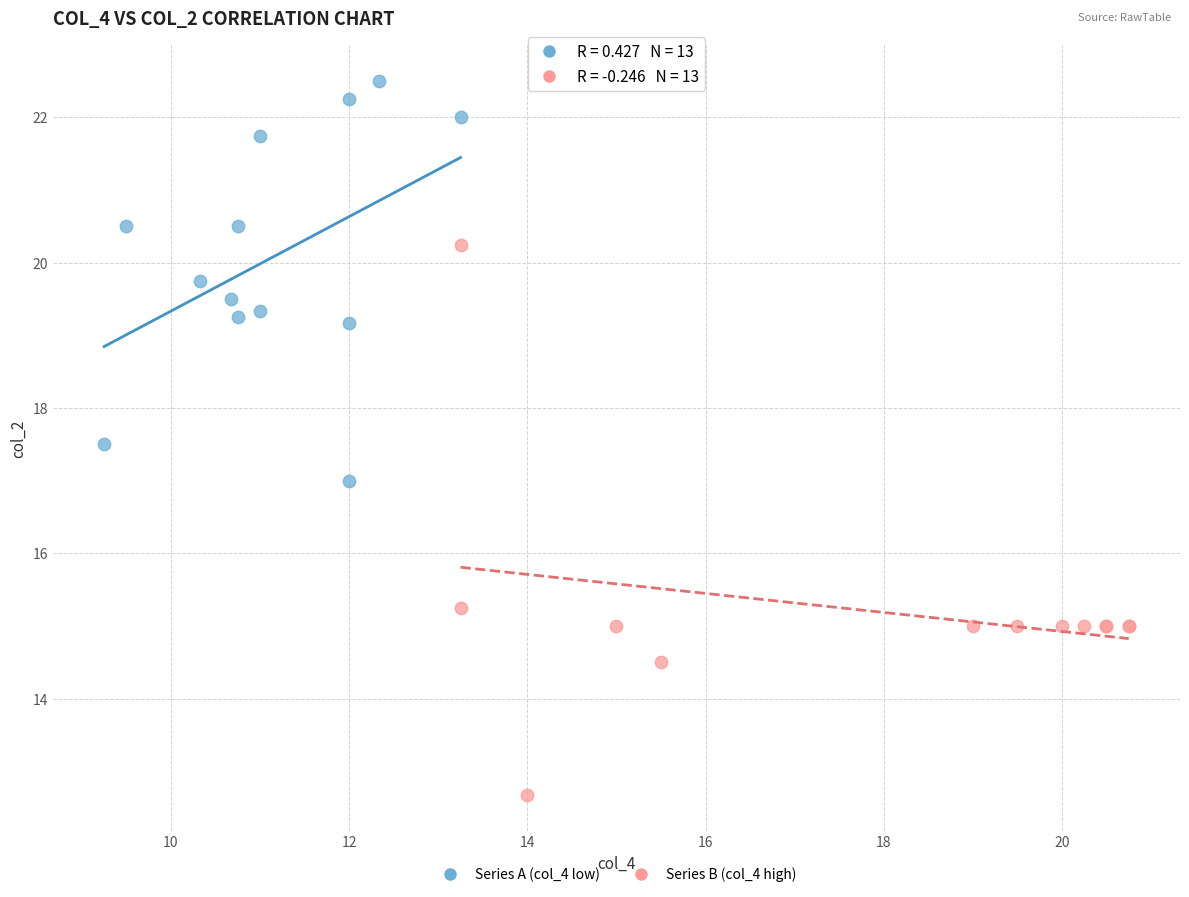

Which series has the widest spread of Y values?

Series B (col_4 high)